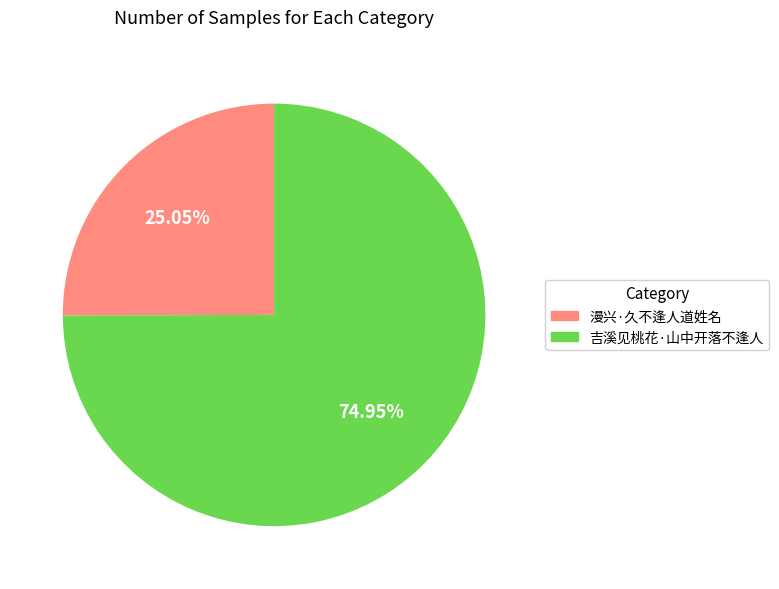

To the nearest percent, what portion does 吉溪见桃花·山中开落不逢人 represent?

75%